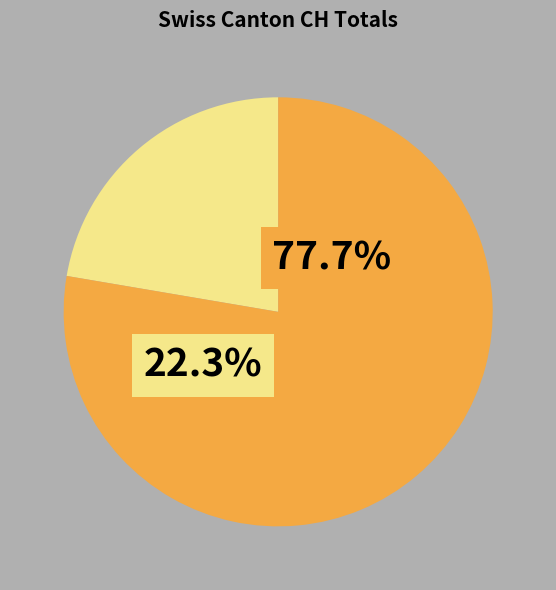

Count the number of slices in the pie.

6